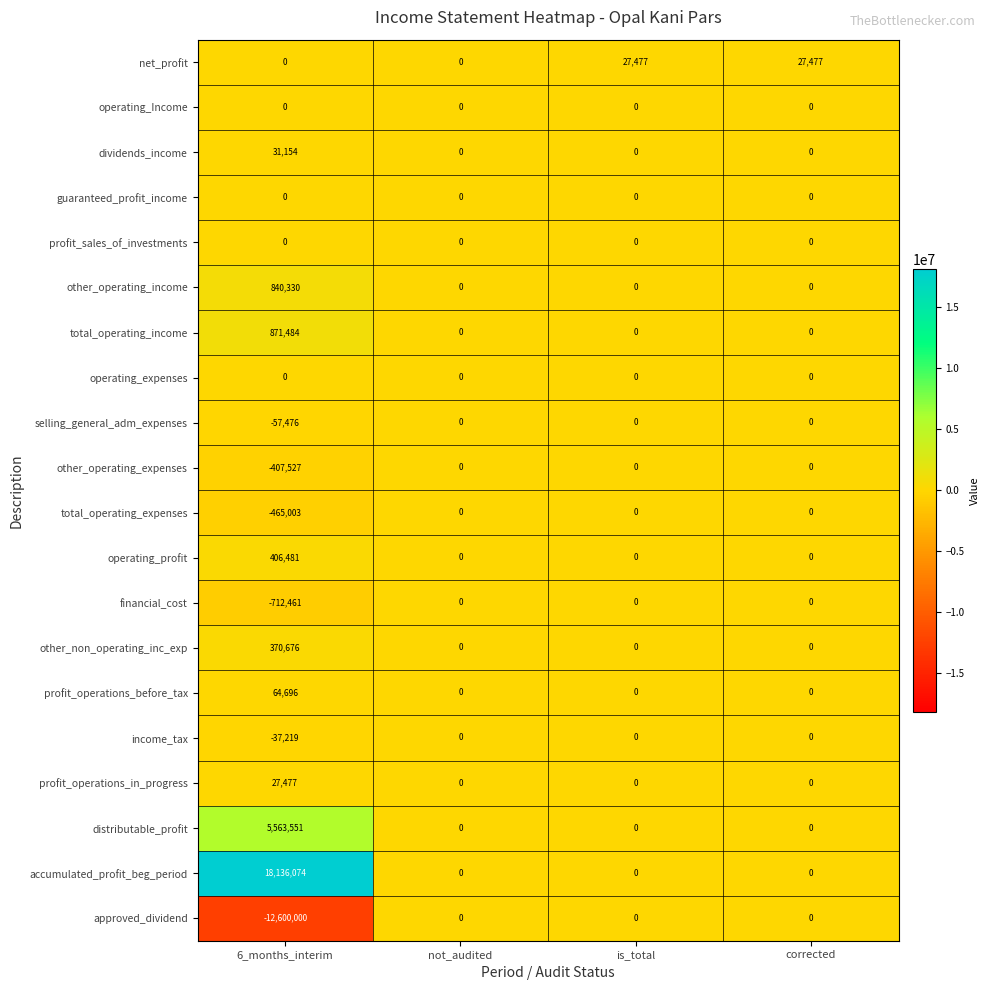

The value of total_operating_expenses at not_audited is -186885. True or false?

False